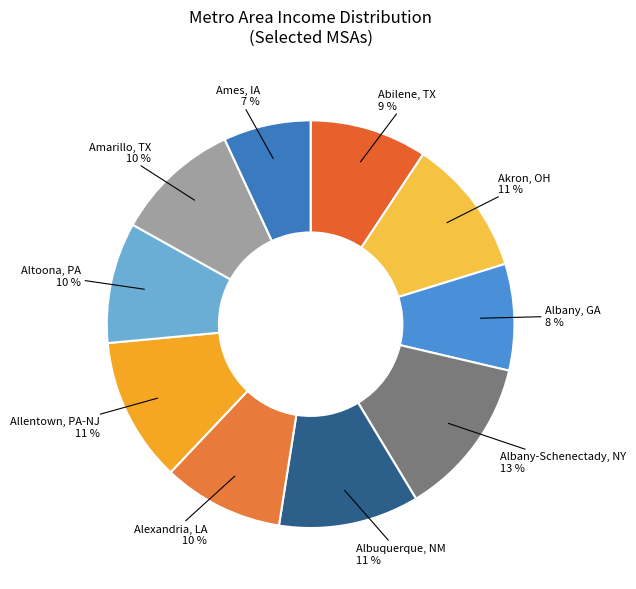

To the nearest percent, what percentage of the pie is Abilene, TX?

9%